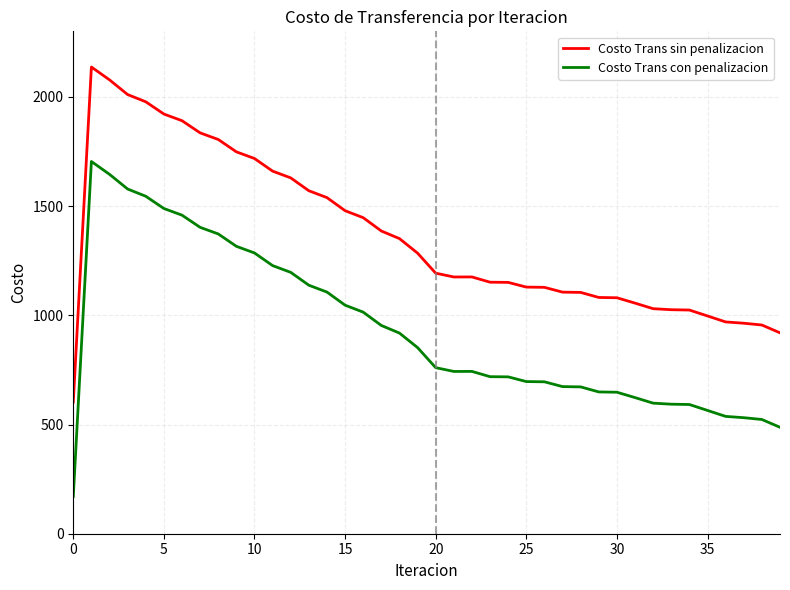

Which series has the largest total across all categories?

Costo Trans sin penalizacion